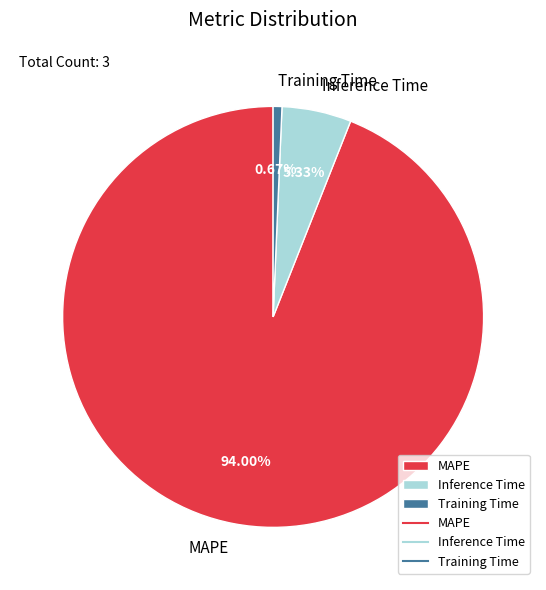

Which category has the biggest portion of the pie?

MAPE